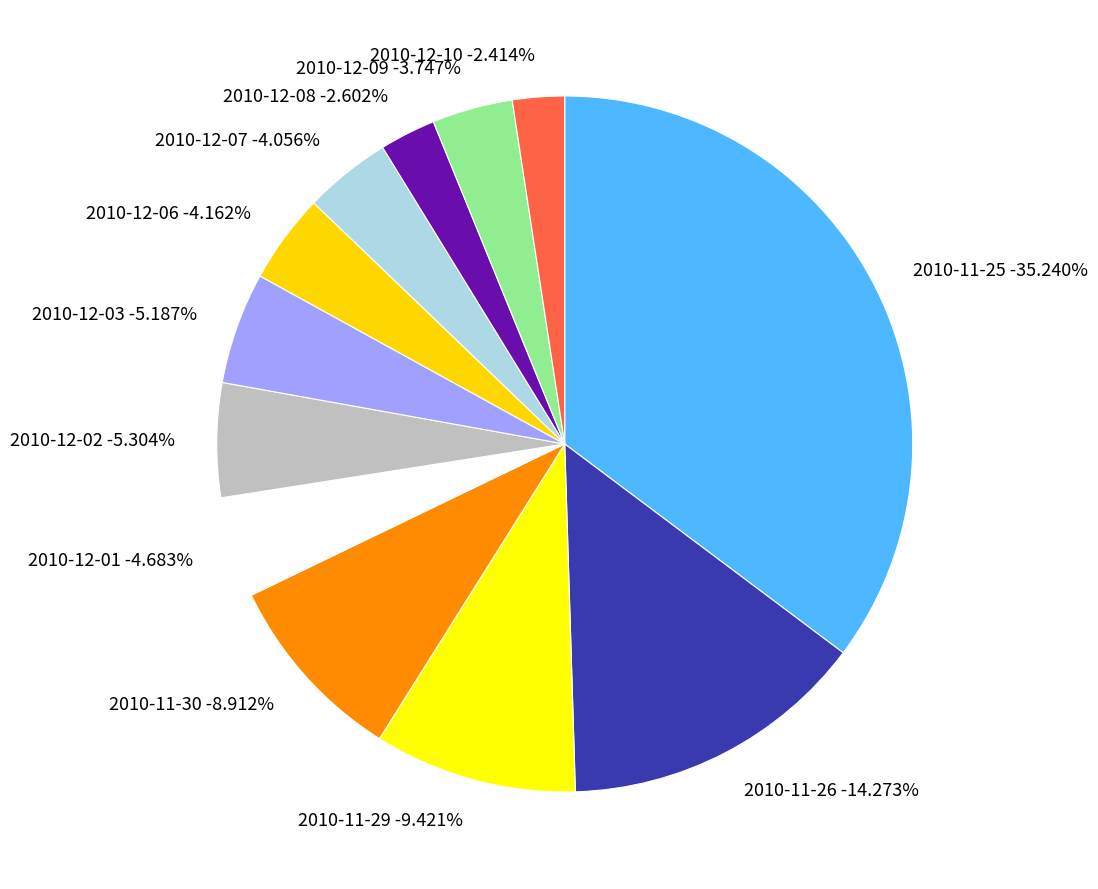

To the nearest percent, what portion does 2010-11-29 represent?

9%